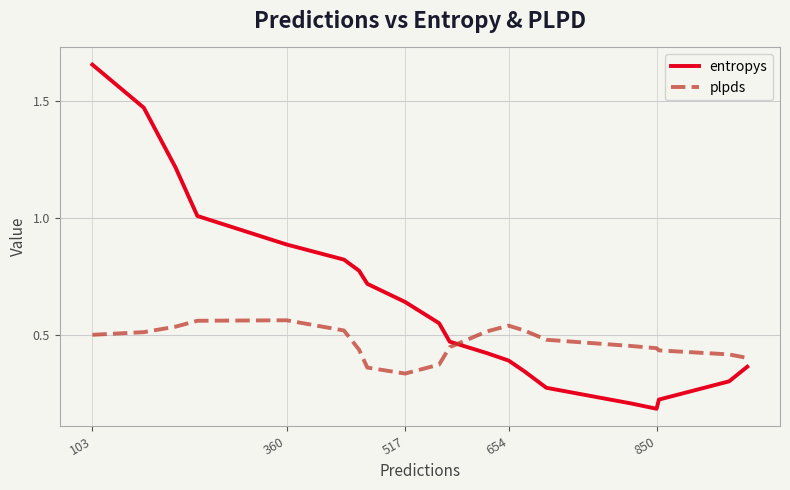

Which series has the largest total across all categories?

entropys